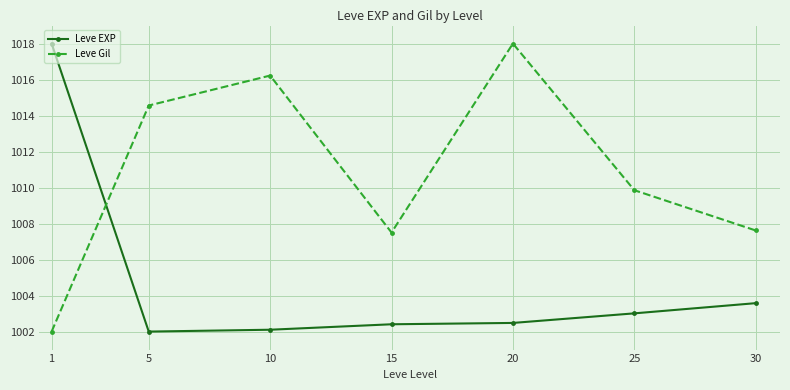

How many data points in Leve Gil are above 1009?

4